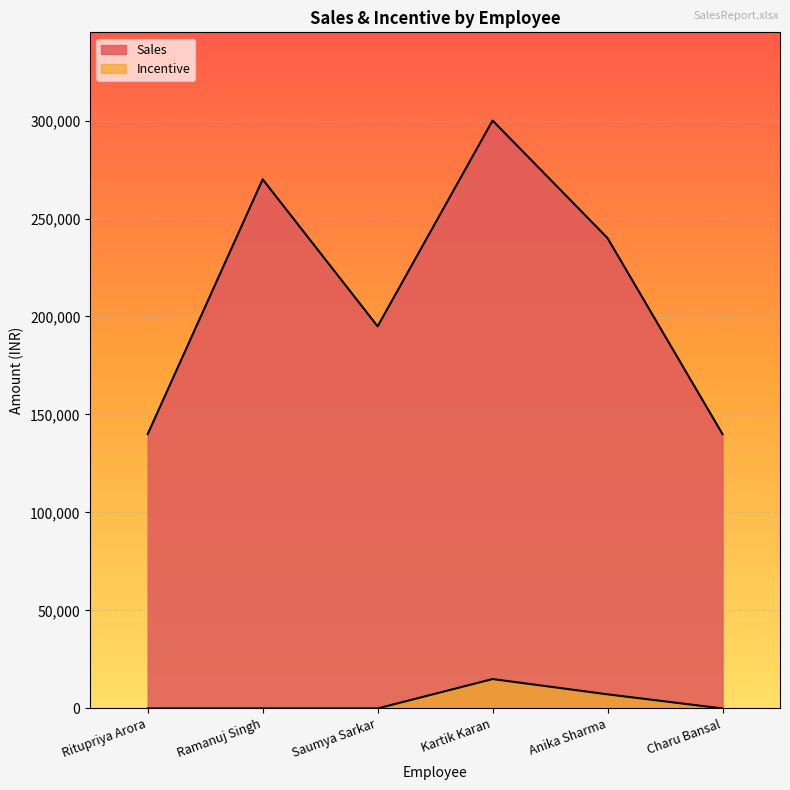

At Kartik Karan, list the series in order from smallest to largest.

Incentive, Sales